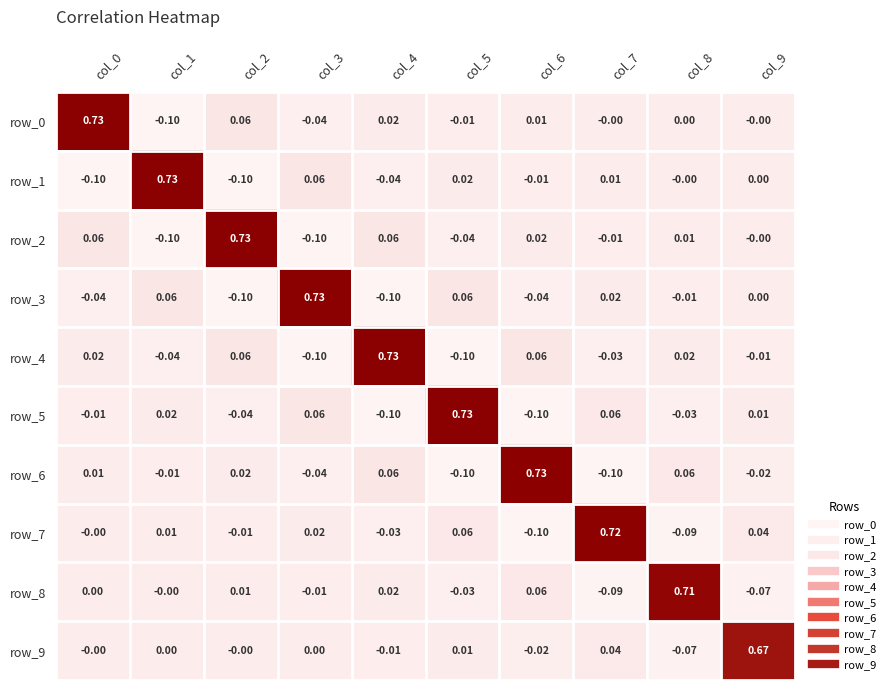

What is the average value of the row_9 series?

0.1